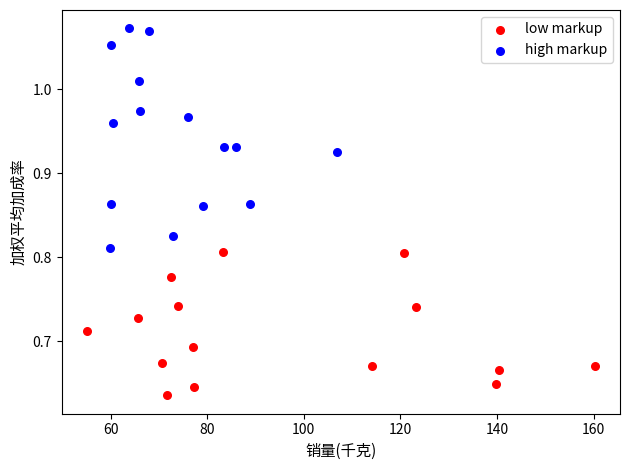

Which series reaches the maximum Y coordinate?

high markup